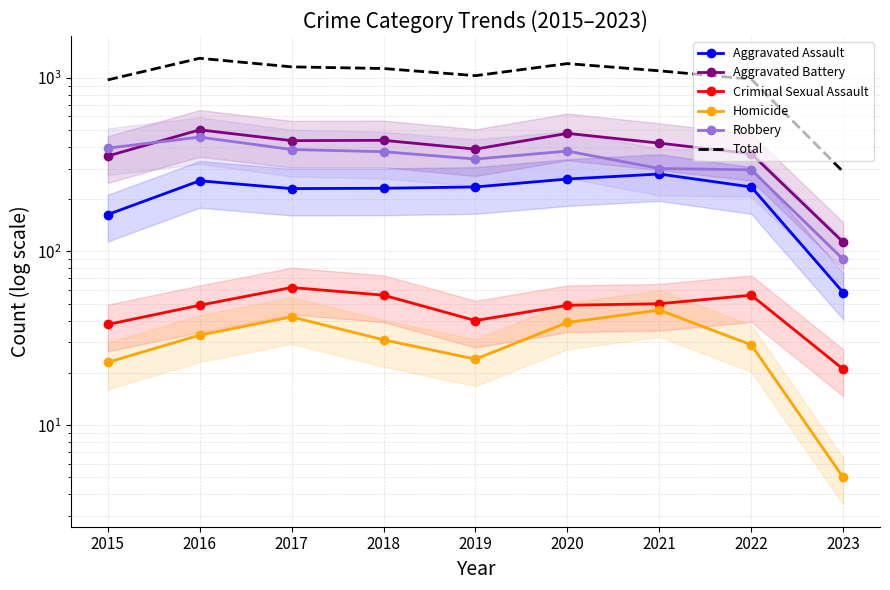

How many data points does each series have?

9